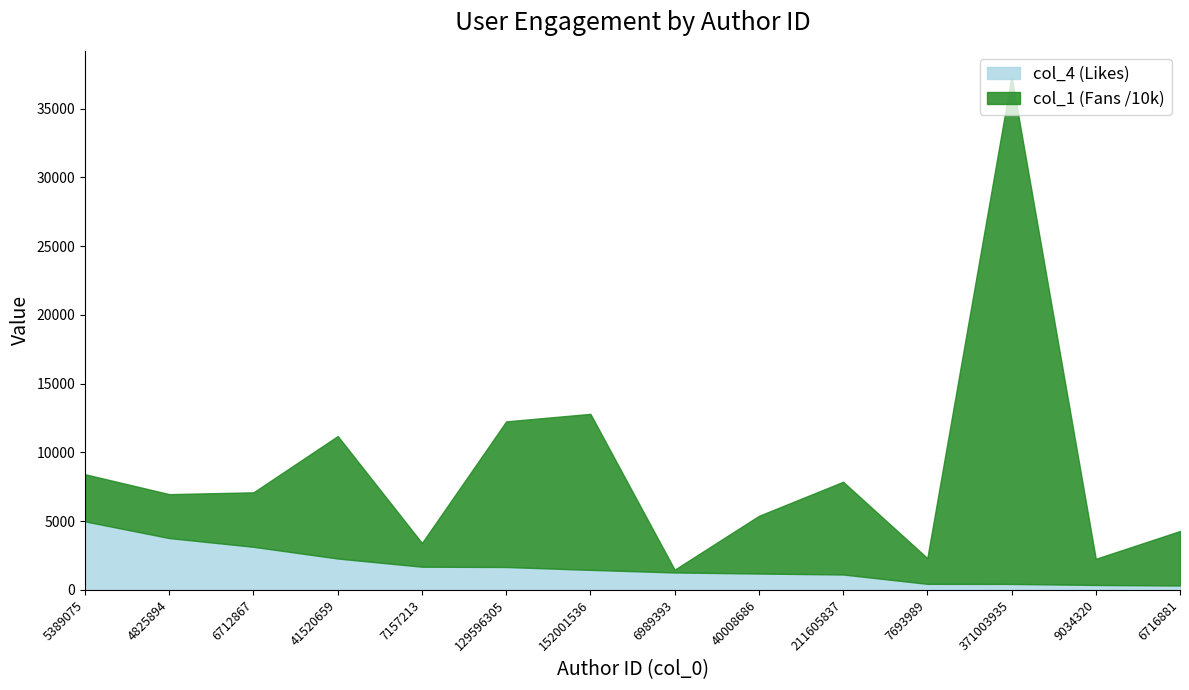

Does the chart display data point markers on the line(s)?

No